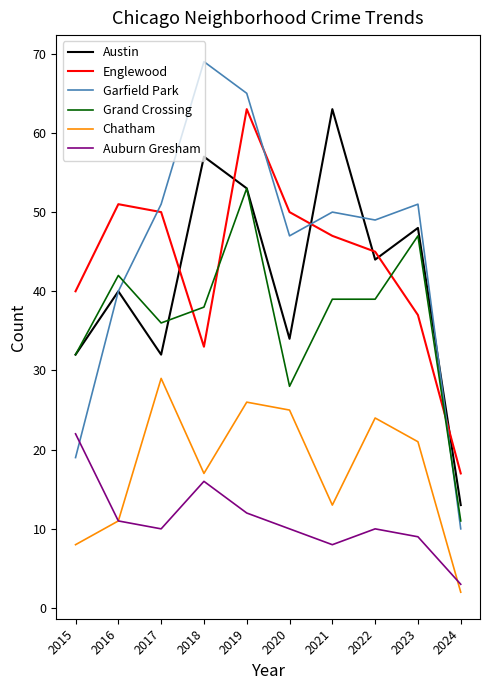

Does the chart display data point markers on the line(s)?

No